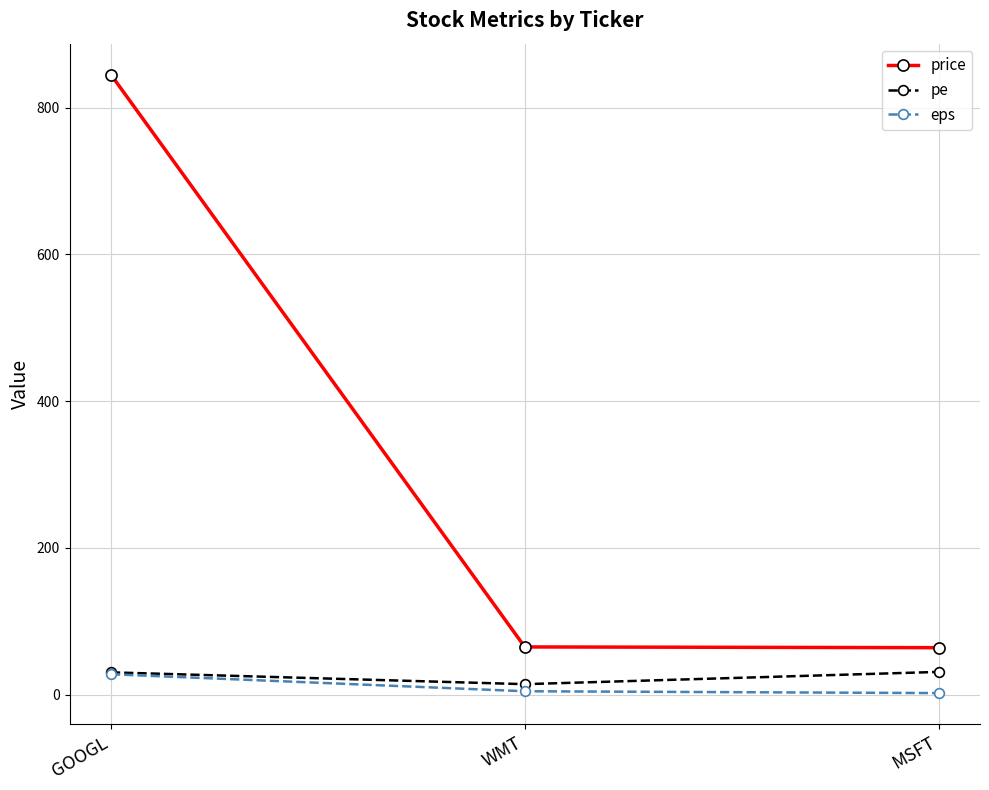

At which category is the sum across all series the highest?

GOOGL